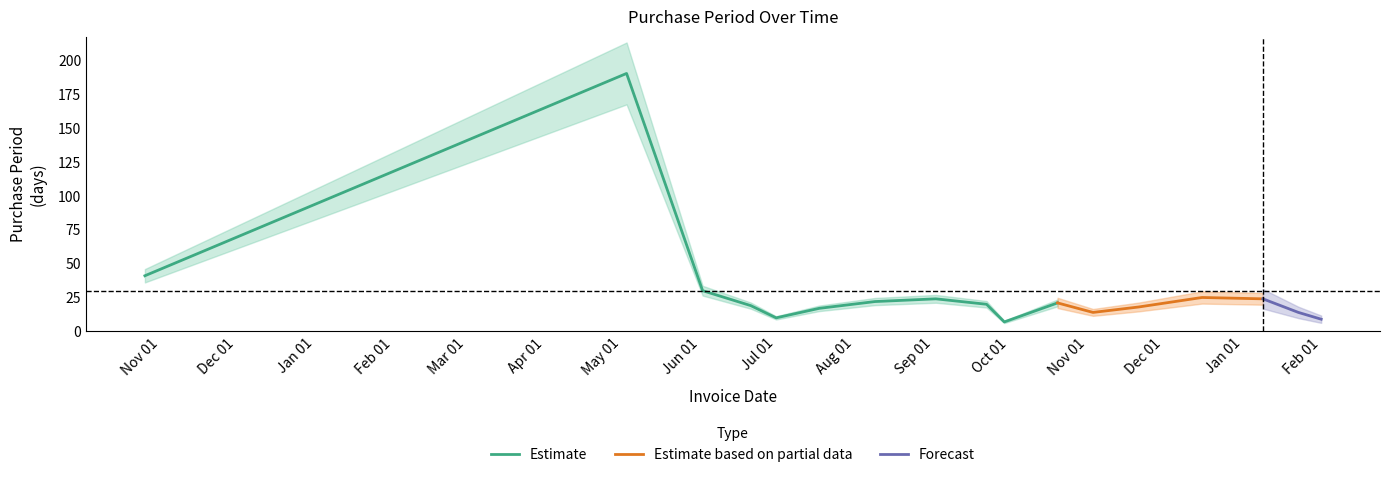

What is the average value?

30